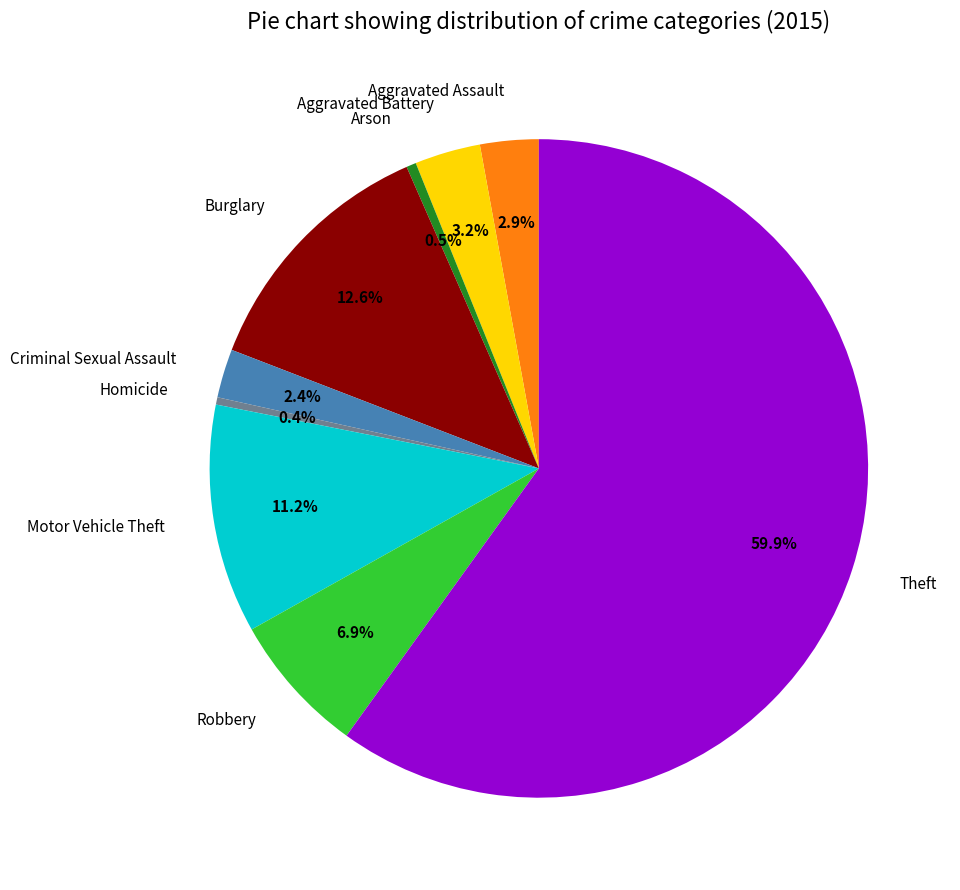

Count the number of slices in the pie.

9